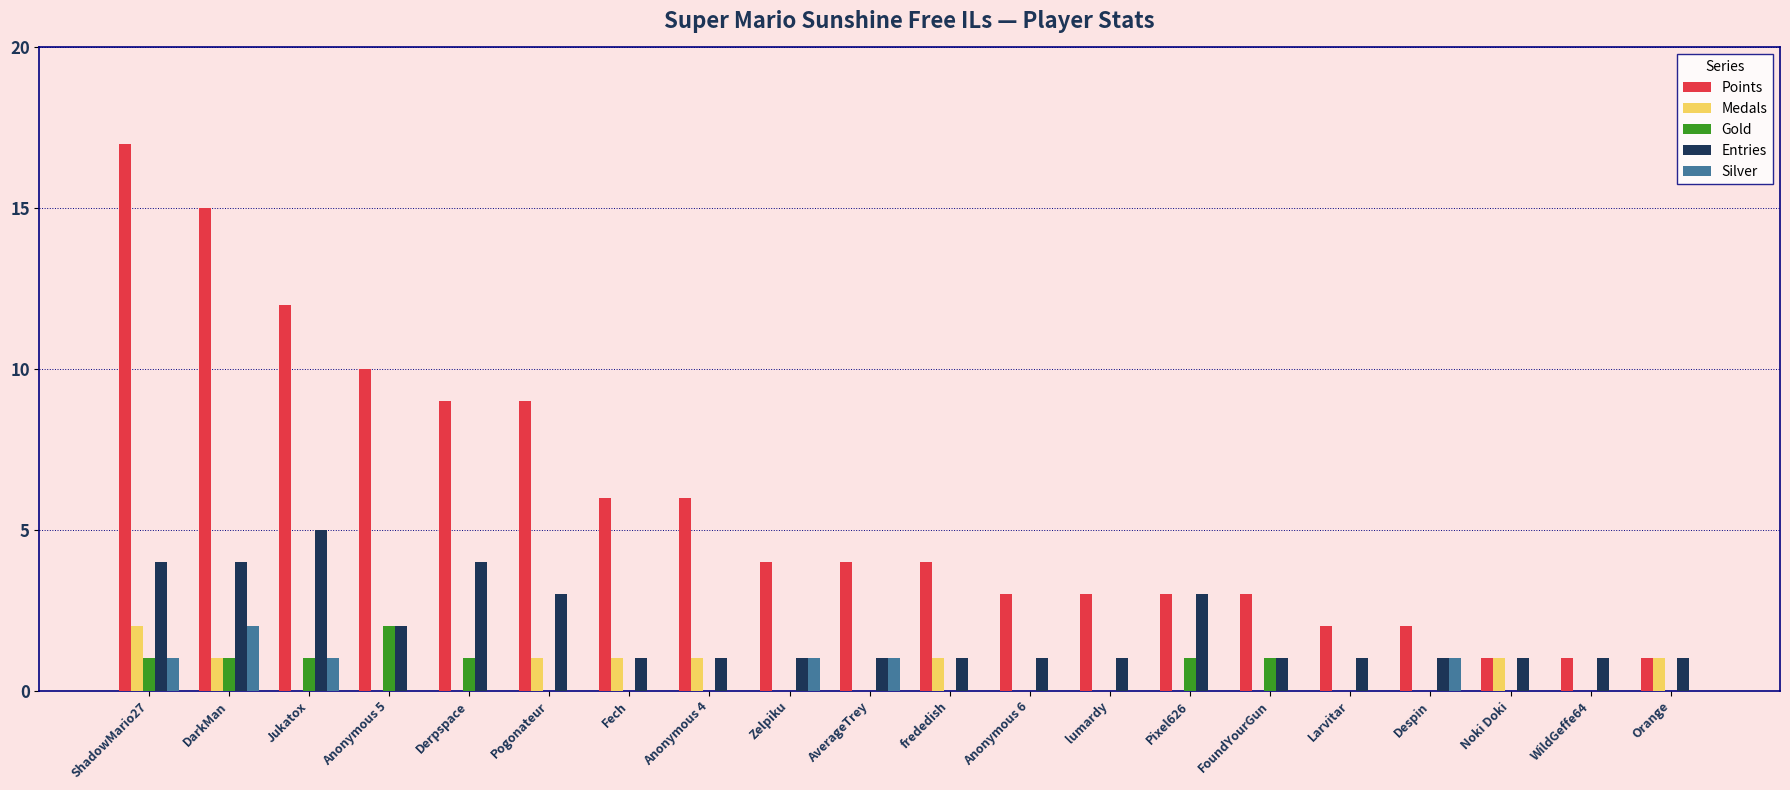

Between DarkMan and Pixel626, which series saw the biggest shift?

Points